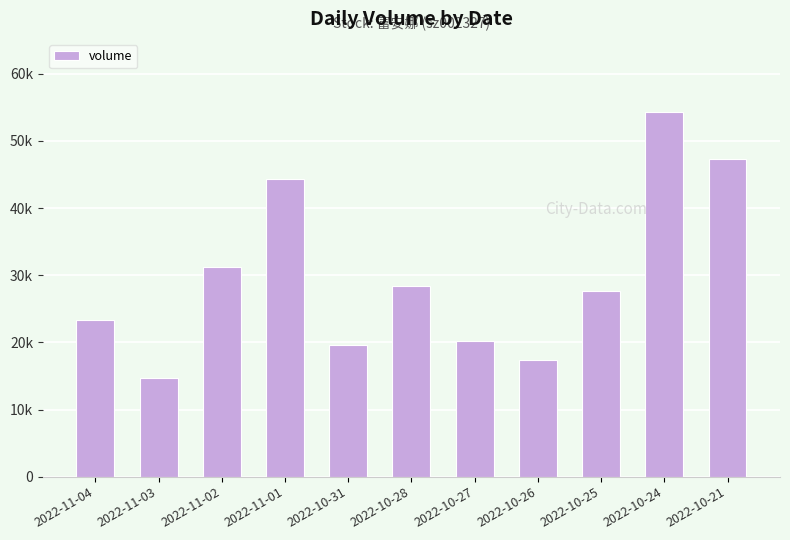

What is the difference between the values at 2022-10-26 and 2022-10-27?

2850